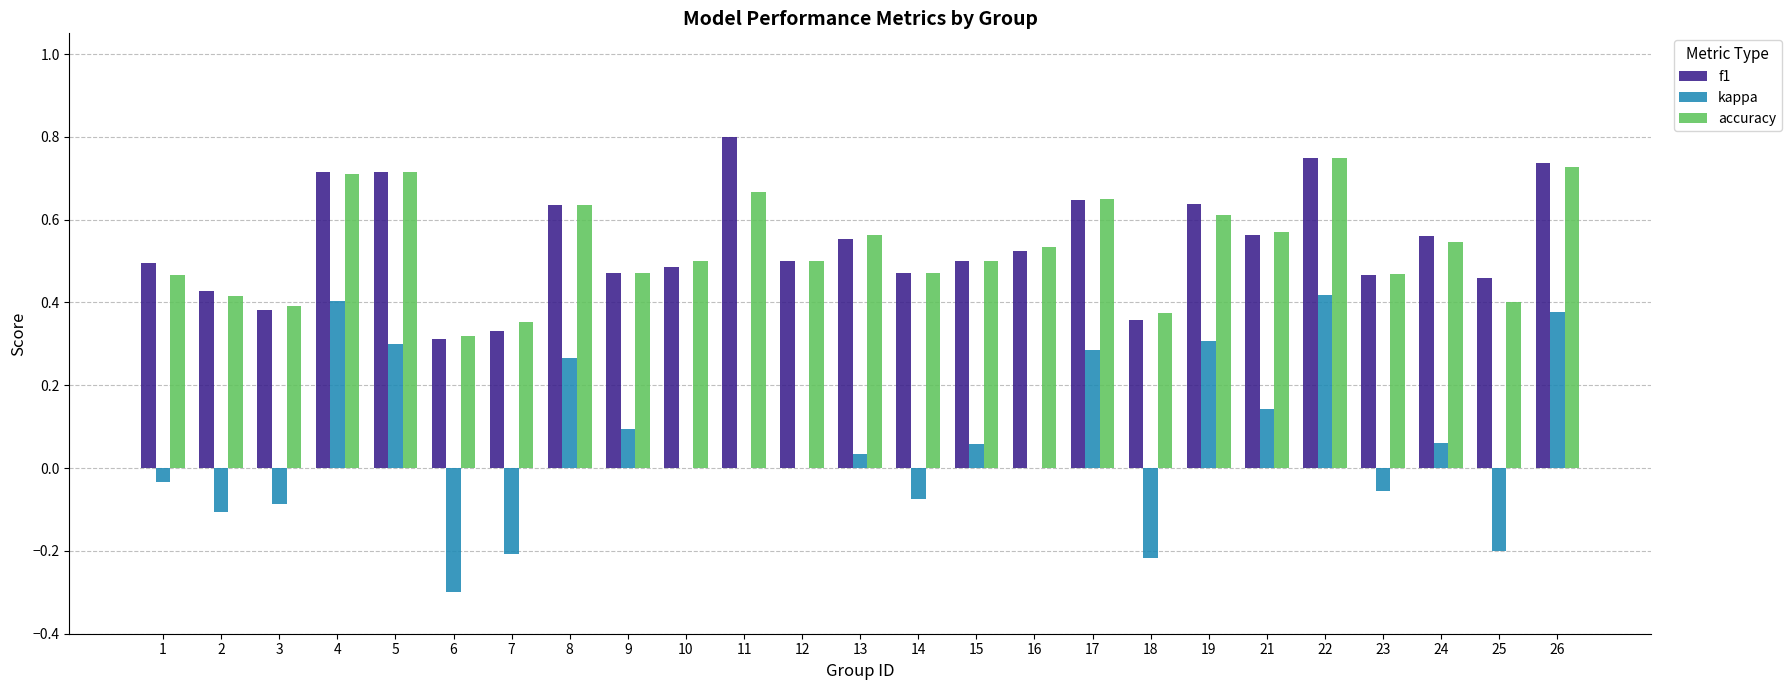

At which category does the chart reach its peak across all series?

11